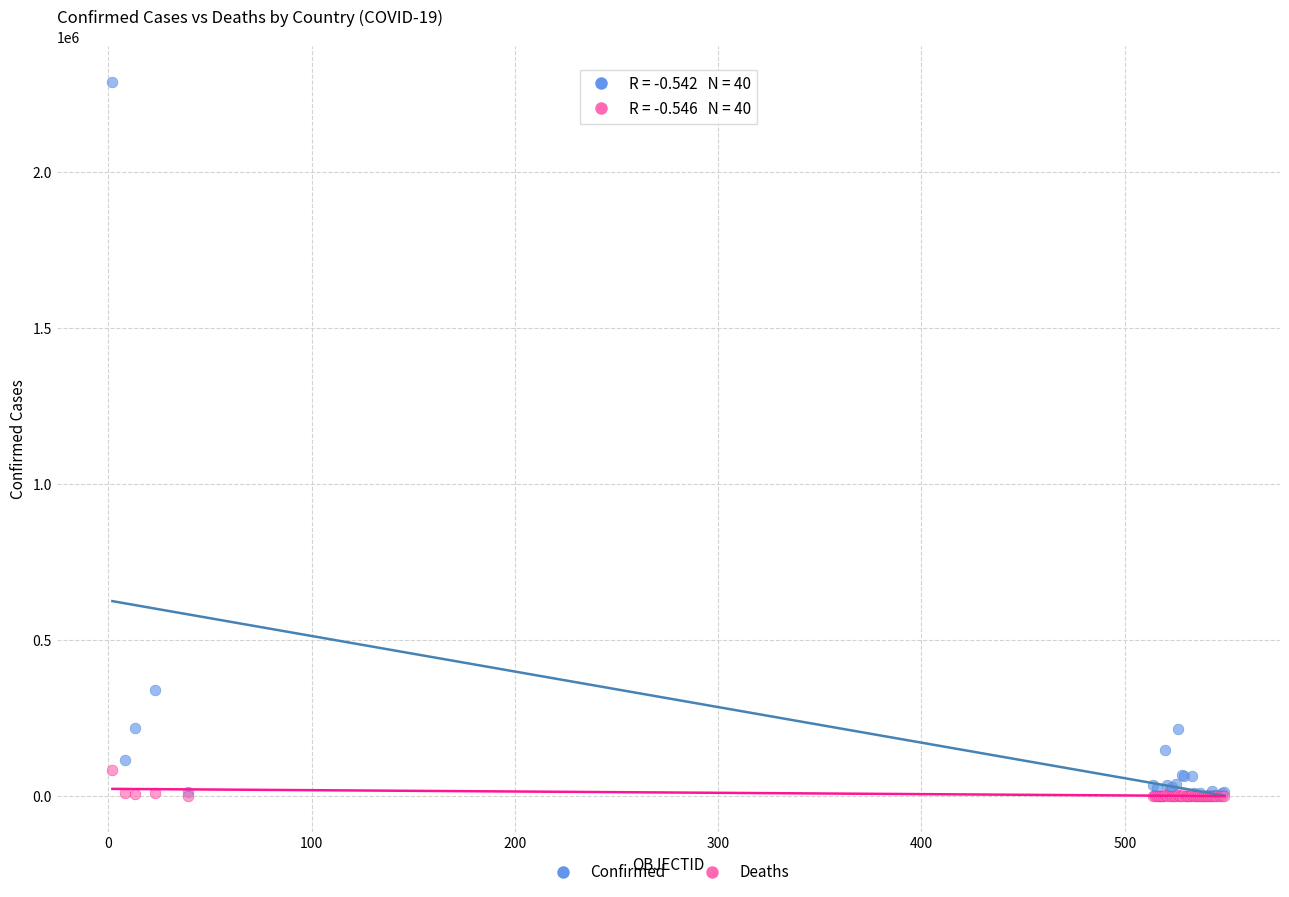

Across all series, what Y value is closest to 1143737?

338759